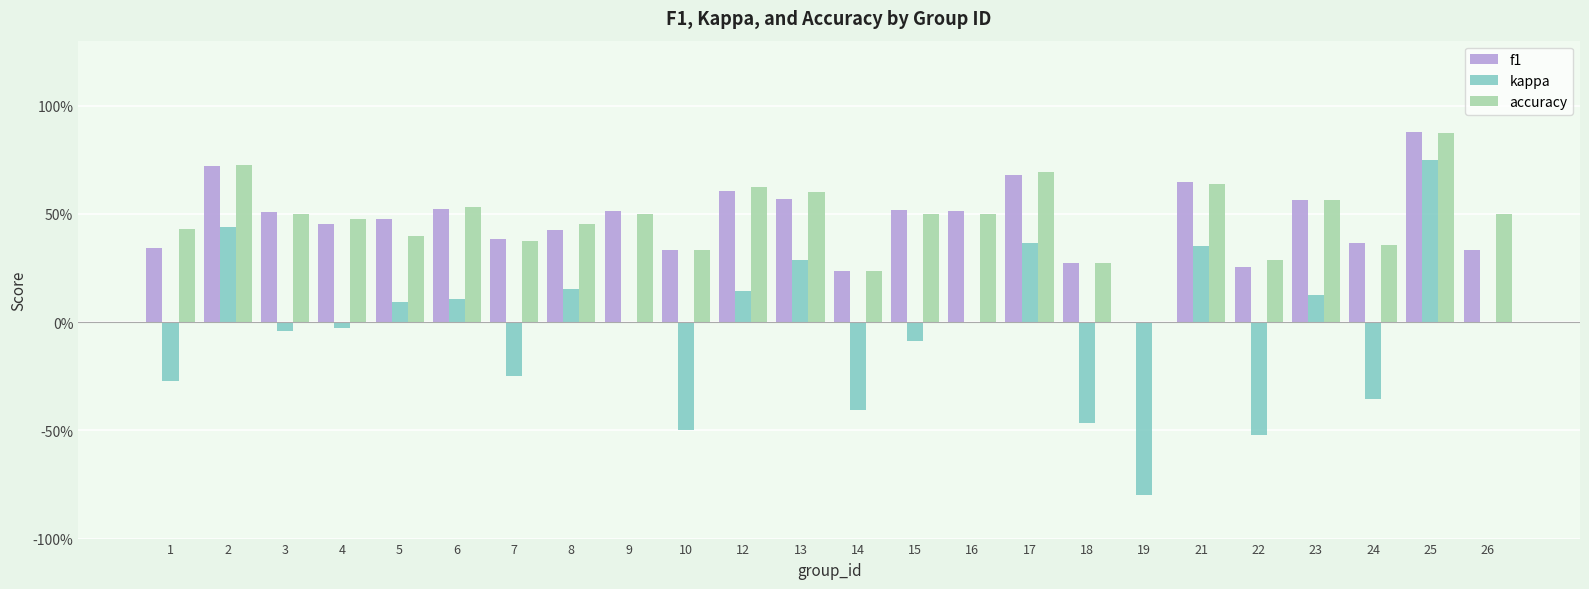

Reading right to left, transcribe all the data shown in this chart.

f1: 26=0.3	25=0.9	24=0.4	23=0.6	22=0.3	21=0.6	19=0.0	18=0.3	17=0.7	16=0.5	15=0.5	14=0.2	13=0.6	12=0.6	10=0.3	9=0.5	8=0.4	7=0.4	6=0.5	5=0.5	4=0.5	3=0.5	2=0.7	1=0.3
kappa: 26=0.0	25=0.8	24=-0.4	23=0.1	22=-0.5	21=0.4	19=-0.8	18=-0.5	17=0.4	16=0.0	15=-0.1	14=-0.4	13=0.3	12=0.1	10=-0.5	9=0.0	8=0.2	7=-0.2	6=0.1	5=0.1	4=-0.0	3=-0.0	2=0.4	1=-0.3
accuracy: 26=0.5	25=0.9	24=0.4	23=0.6	22=0.3	21=0.6	19=0.0	18=0.3	17=0.7	16=0.5	15=0.5	14=0.2	13=0.6	12=0.6	10=0.3	9=0.5	8=0.5	7=0.4	6=0.5	5=0.4	4=0.5	3=0.5	2=0.7	1=0.4